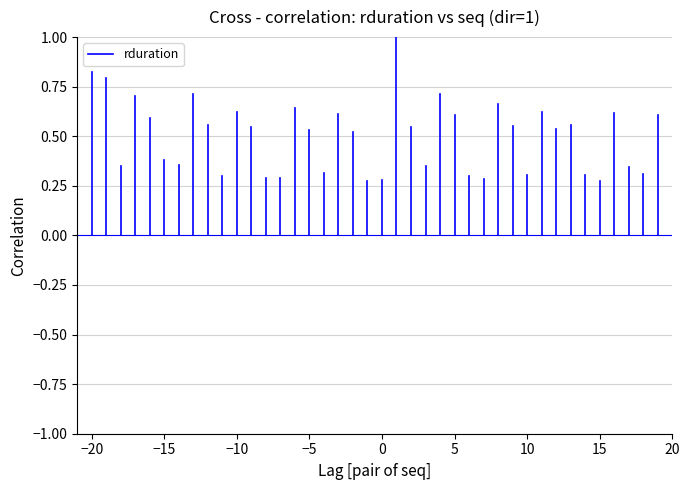

Is it true that the value at −20 is 0.8?

True